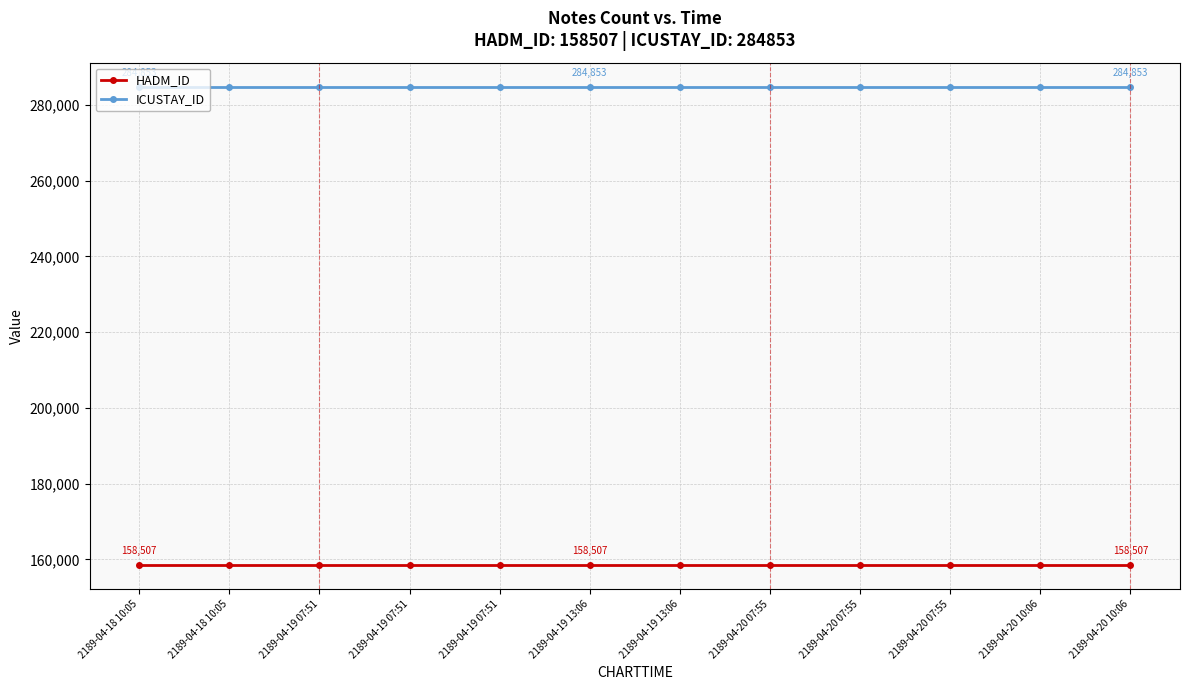

True or false: ICUSTAY_ID and HADM_ID cross at least once.

False